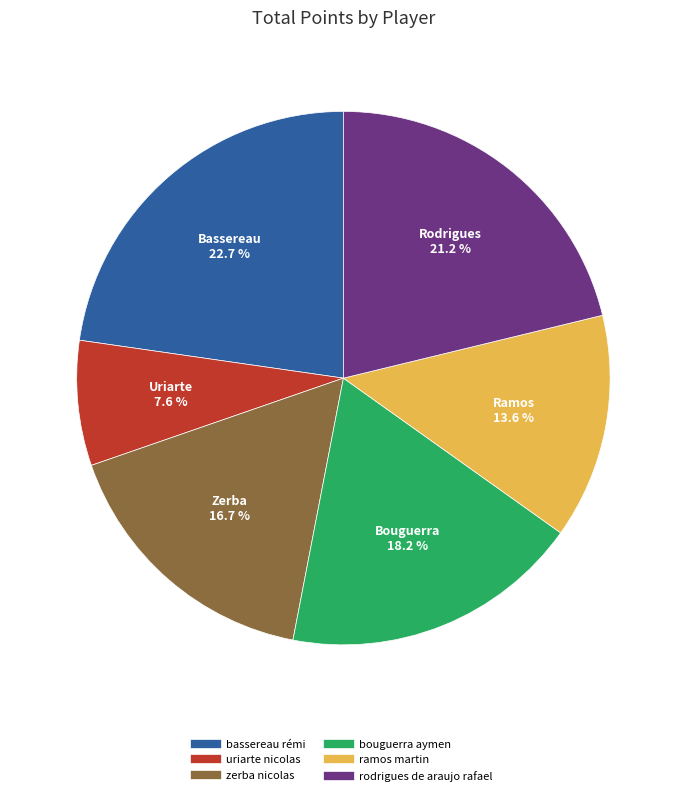

To the nearest percent, what percentage of the pie is ramos martin?

14%